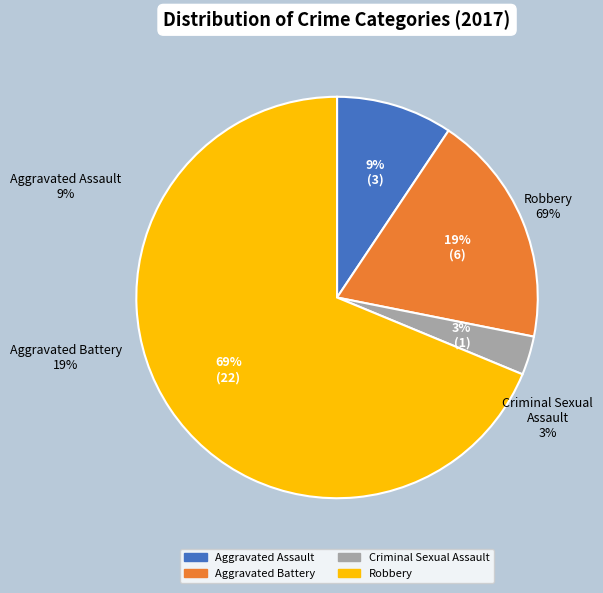

True or false: Aggravated Assault accounts for 1% of the total.

False